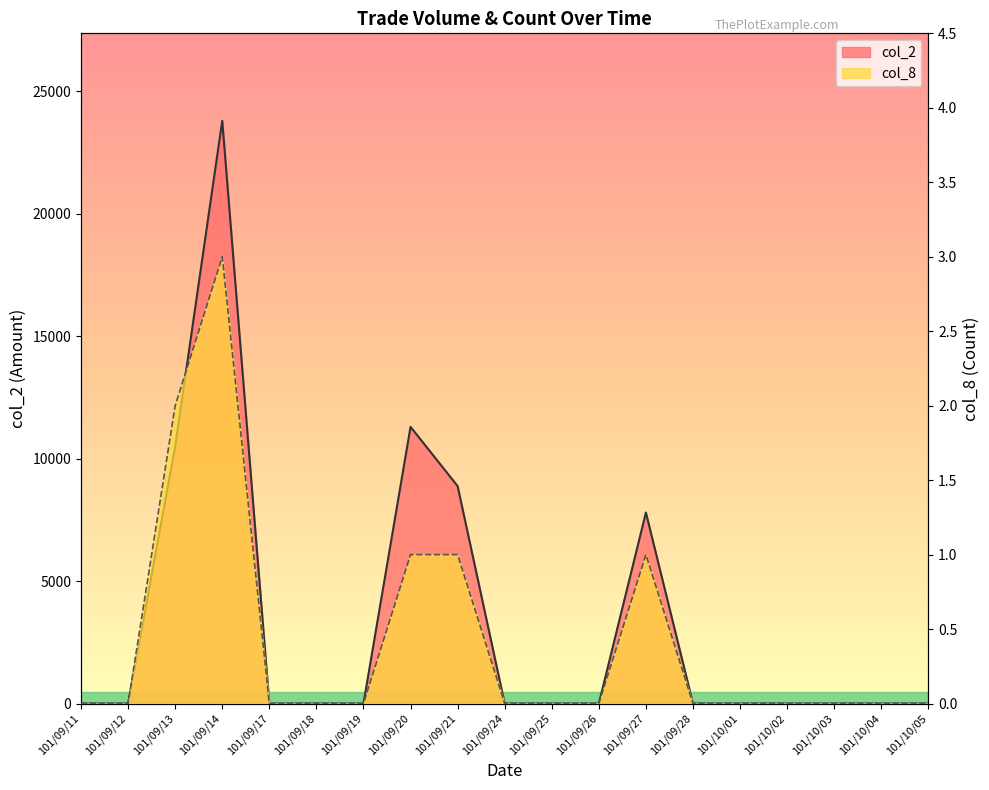

True or false: col_2 and col_8 intersect in this chart.

False